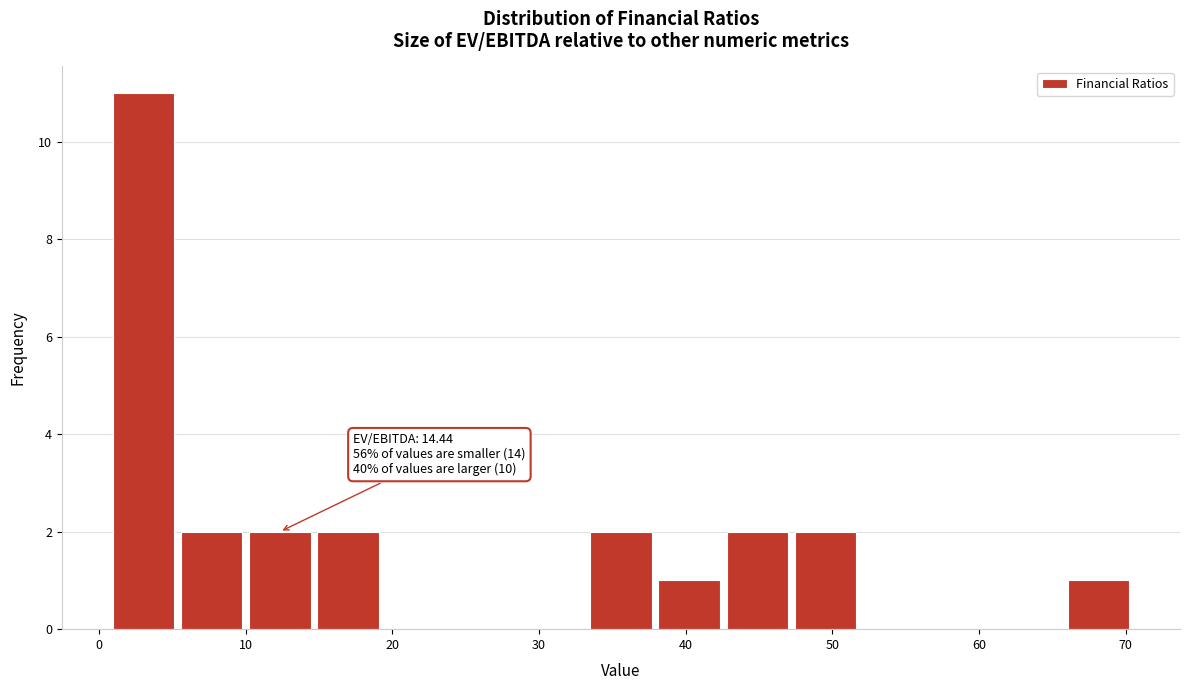

Which range on the x-axis has the tallest bar?

1 to 5